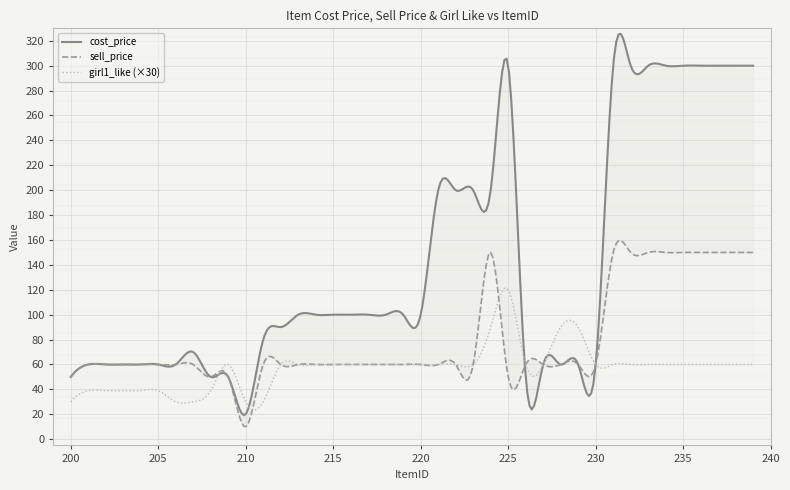

In cost_price, how many points are higher than both neighbors (excluding endpoints)?

2